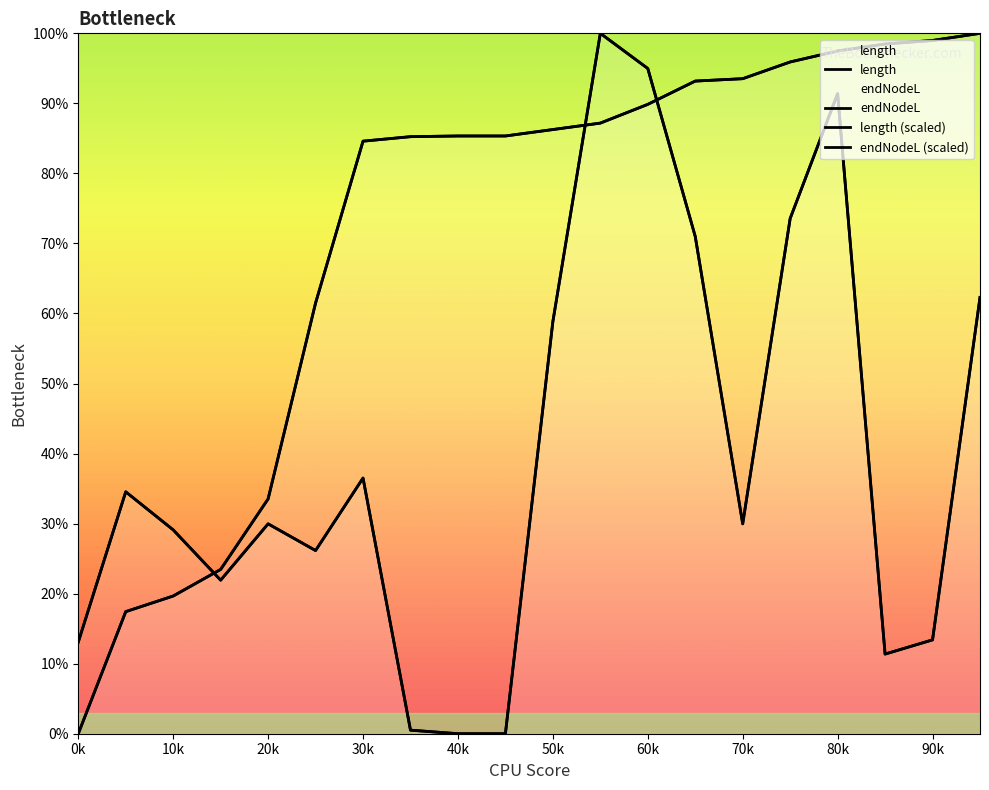

True or false: endYear and endNodeL intersect in this chart.

False